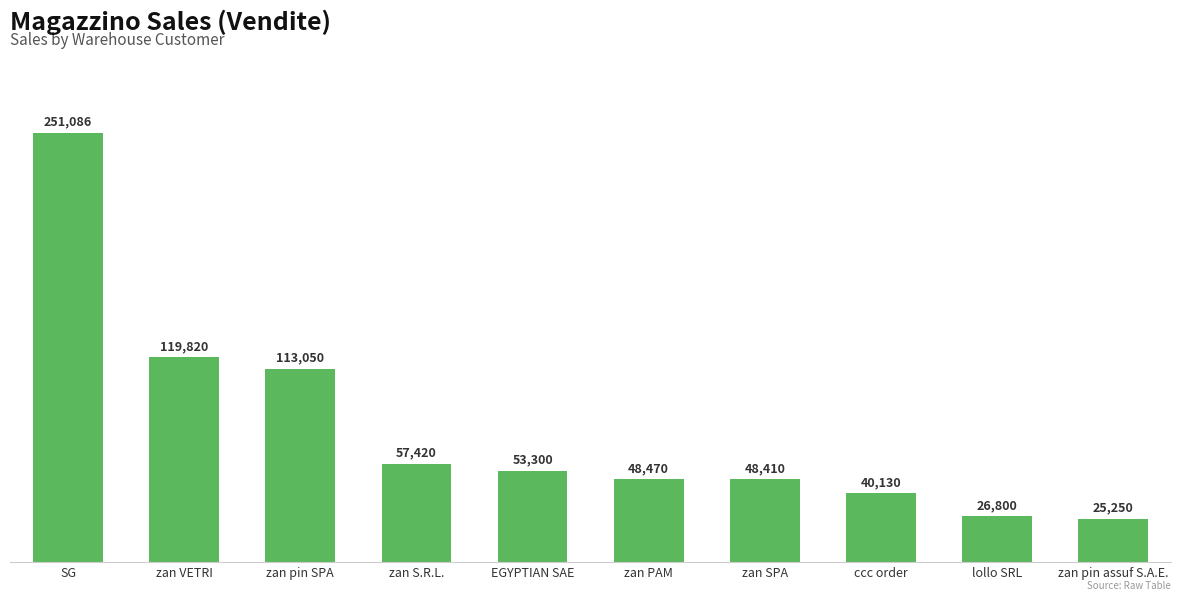

What is the value of the 9th bar from the left?

26800